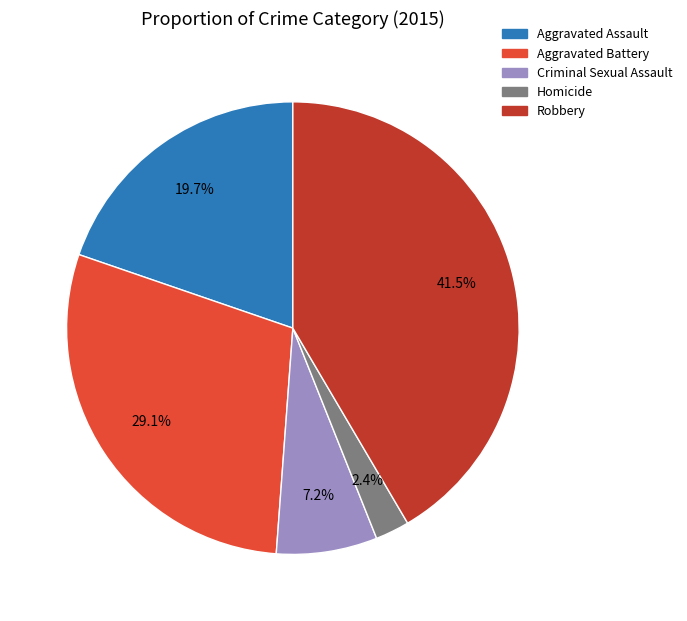

What is the ratio of the value at Aggravated Assault to the value at Aggravated Battery?

0.7